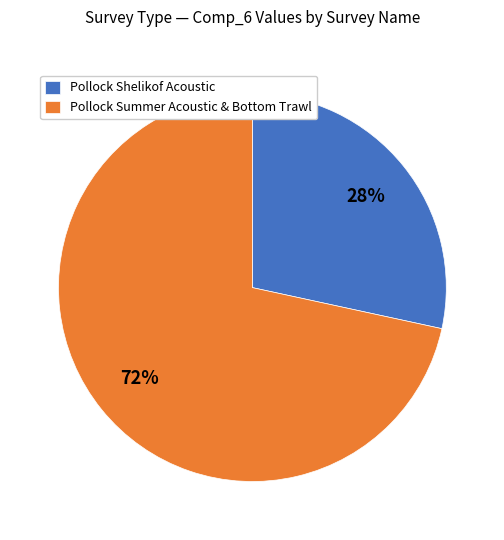

Is there any slice that represents more than half of the pie?

Yes